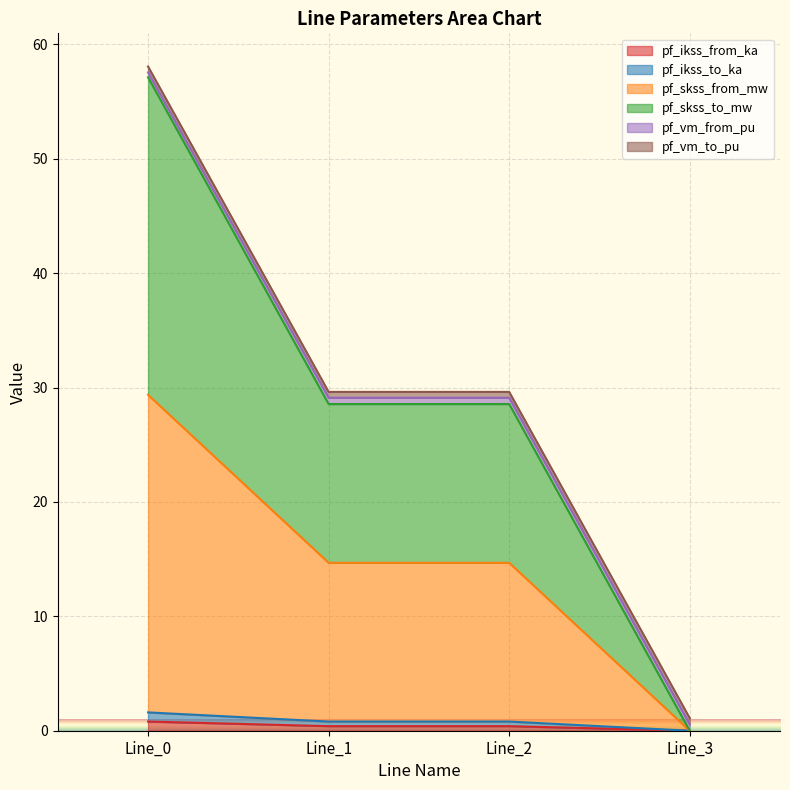

Between Line_0 and Line_2, which series saw the biggest shift?

pf_skss_to_mw